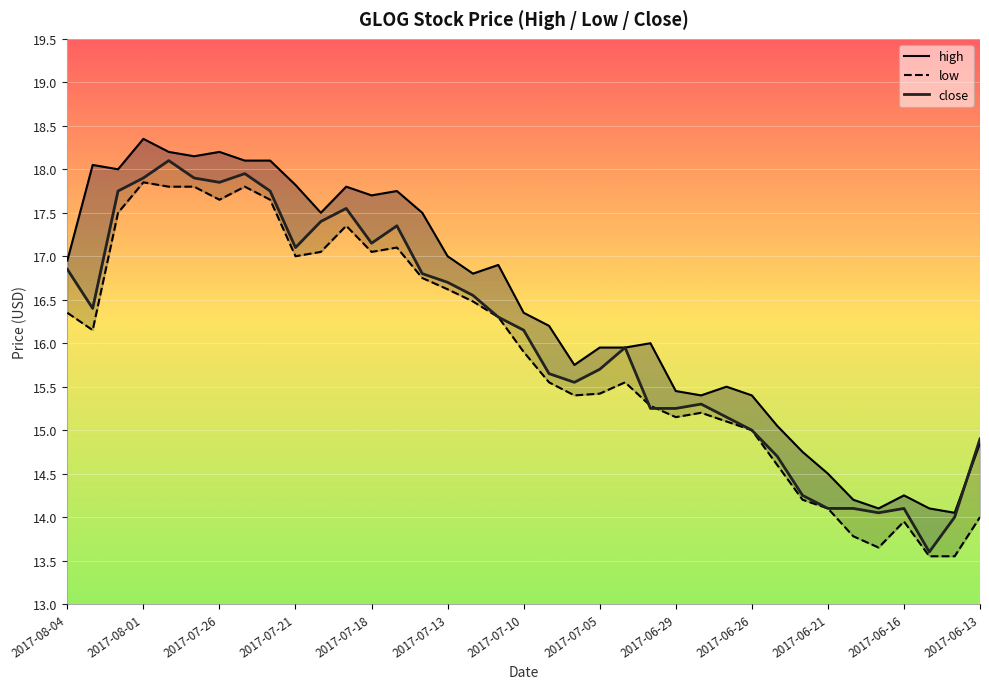

Reading left to right, transcribe all the data shown in this chart.

high: 16.9	18.1	18.0	18.4	18.2	18.1	18.2	18.1	18.1	17.8	17.5	17.8	17.7	17.8	17.5	17.0	16.8	16.9	16.4	16.2	15.8	15.9	15.9	16.0	15.4	15.4	15.5	15.4	15.1	14.8	14.5	14.2	14.1	14.2	14.1	14.1	14.8
low: 16.4	16.1	17.5	17.9	17.8	17.8	17.6	17.8	17.6	17.0	17.1	17.4	17.1	17.1	16.8	16.6	16.5	16.3	15.9	15.6	15.4	15.4	15.6	15.3	15.2	15.2	15.1	15.0	14.6	14.2	14.1	13.8	13.7	13.9	13.6	13.6	14.0
close: 16.9	16.4	17.8	17.9	18.1	17.9	17.9	17.9	17.8	17.1	17.4	17.6	17.1	17.4	16.8	16.7	16.6	16.3	16.1	15.7	15.6	15.7	15.9	15.2	15.2	15.3	15.2	15.0	14.7	14.2	14.1	14.1	14.1	14.1	13.6	14.0	14.9